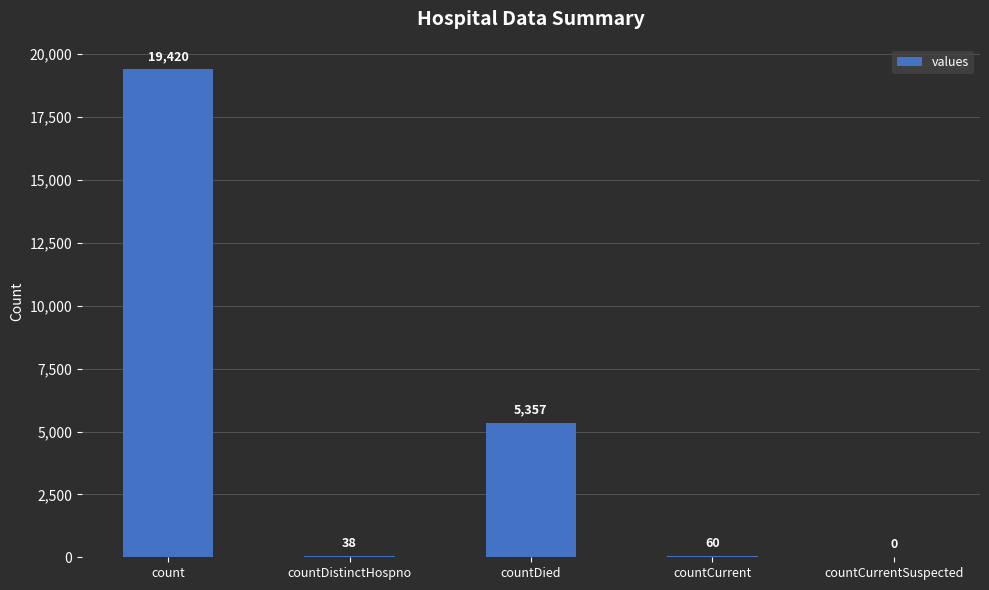

What is the sum of the values at countCurrentSuspected and countDistinctHospno?

38